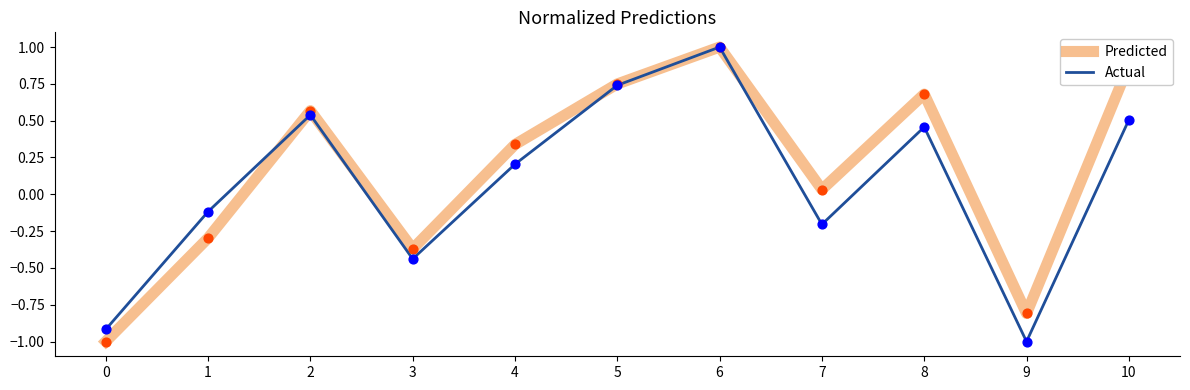

At which category is the sum across all series the highest?

6